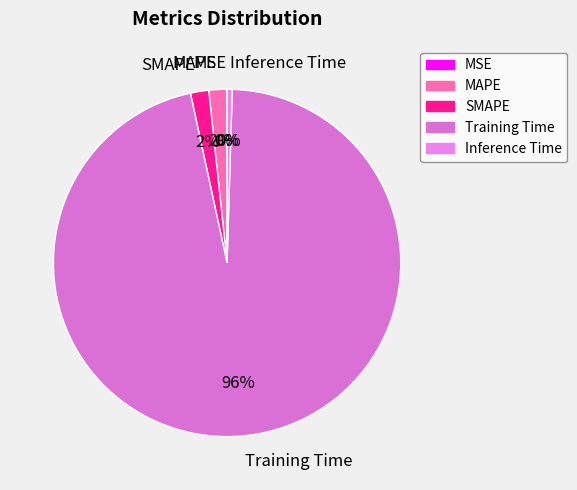

What percentage is the MAPE slice, to the nearest percent?

2%